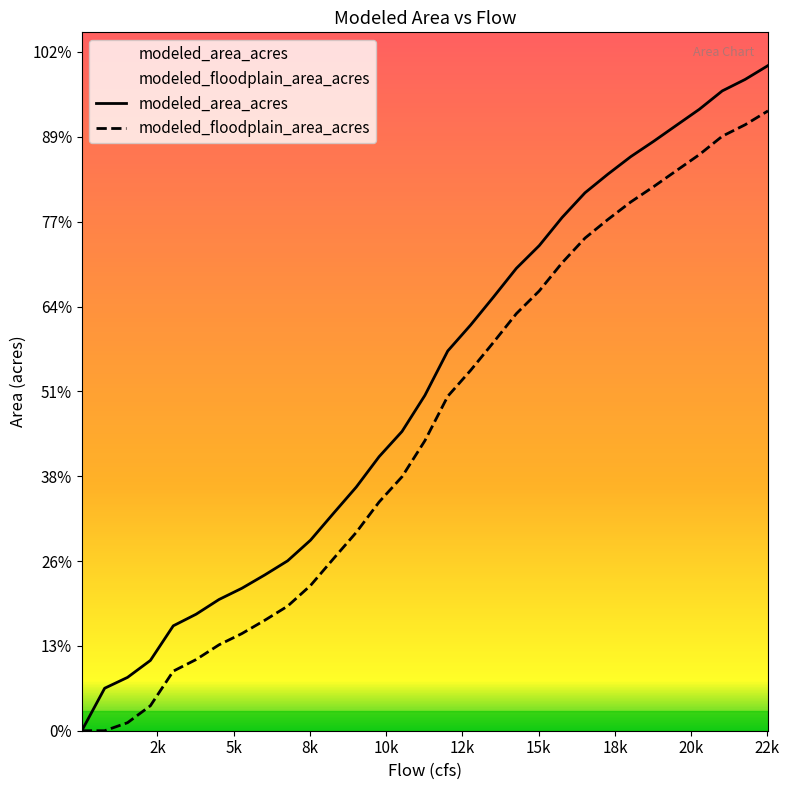

Rank the series by their maximum value, from highest to lowest.

modeled_area_acres, modeled_floodplain_area_acres